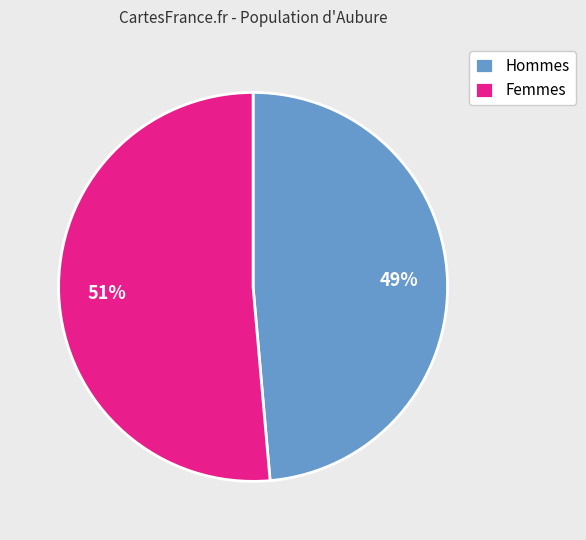

True or false: Hommes accounts for 49% of the total.

True